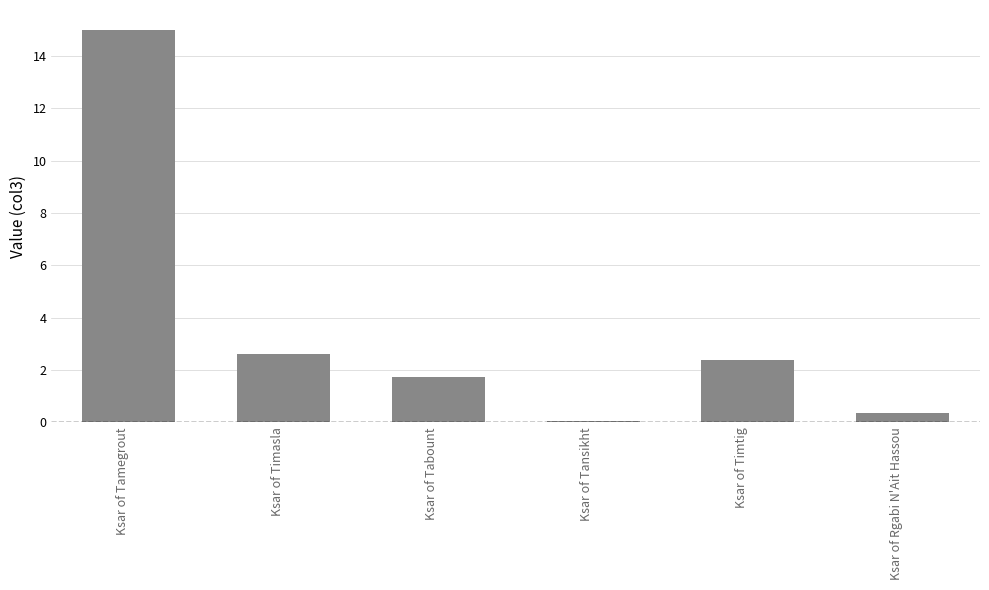

Does the chart contain stacked bars?

No